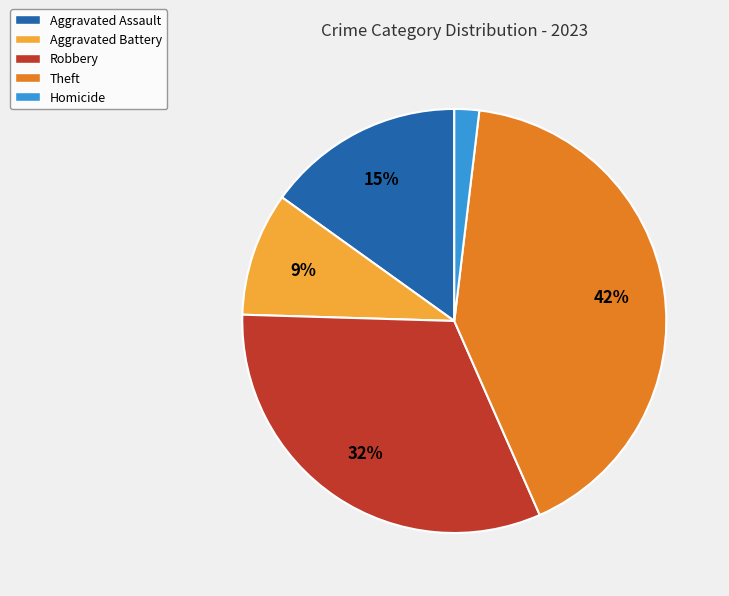

To the nearest percent, what is the difference between the largest and smallest slice percentages?

40%